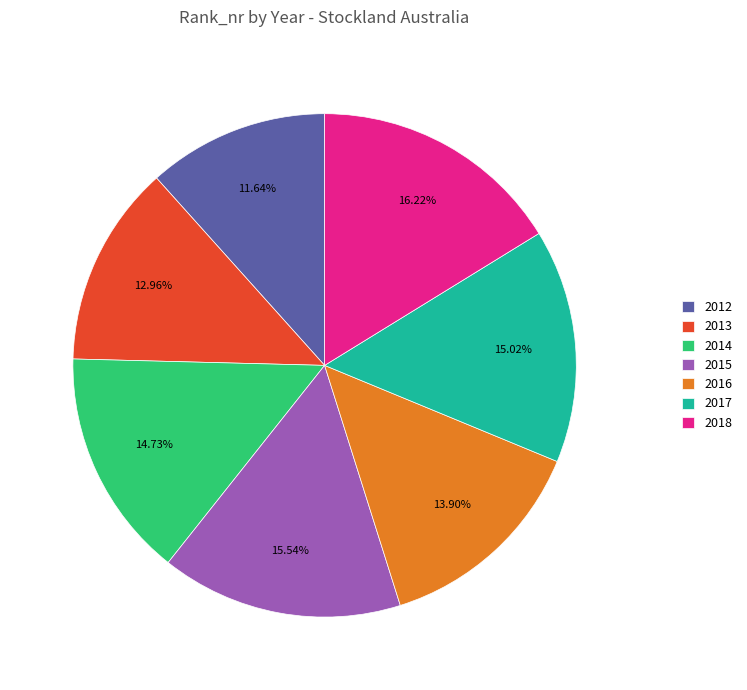

Combined, what portion of the pie is 2012 and 2014?

26.4%